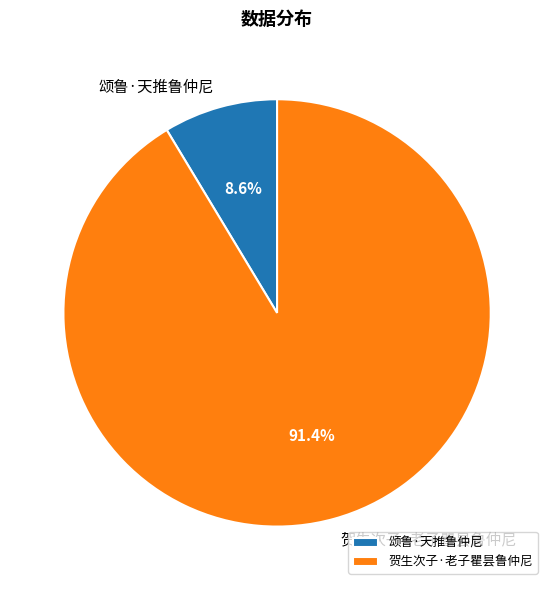

To the nearest percent, what portion does 贺生次子·老子瞿昙鲁仲尼 represent?

91%